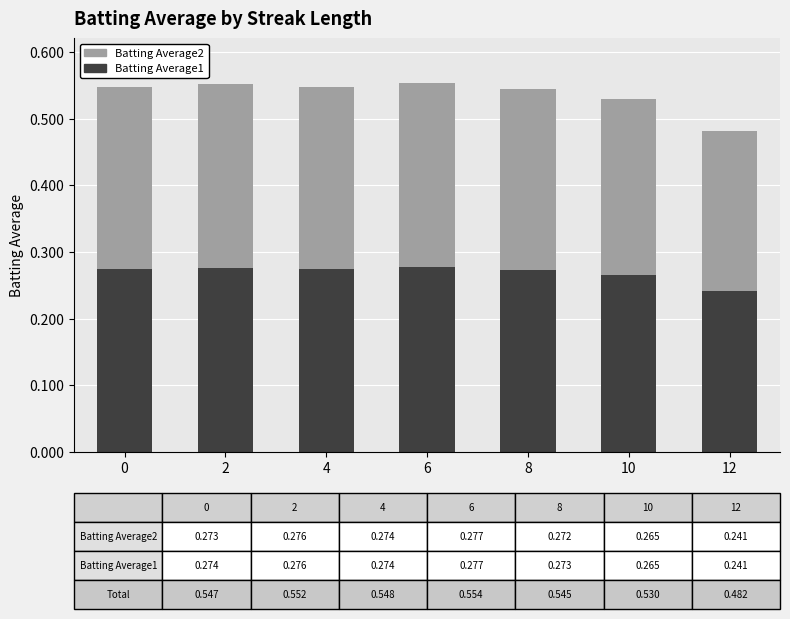

At which label does Batting Average1 reach its minimum?

12